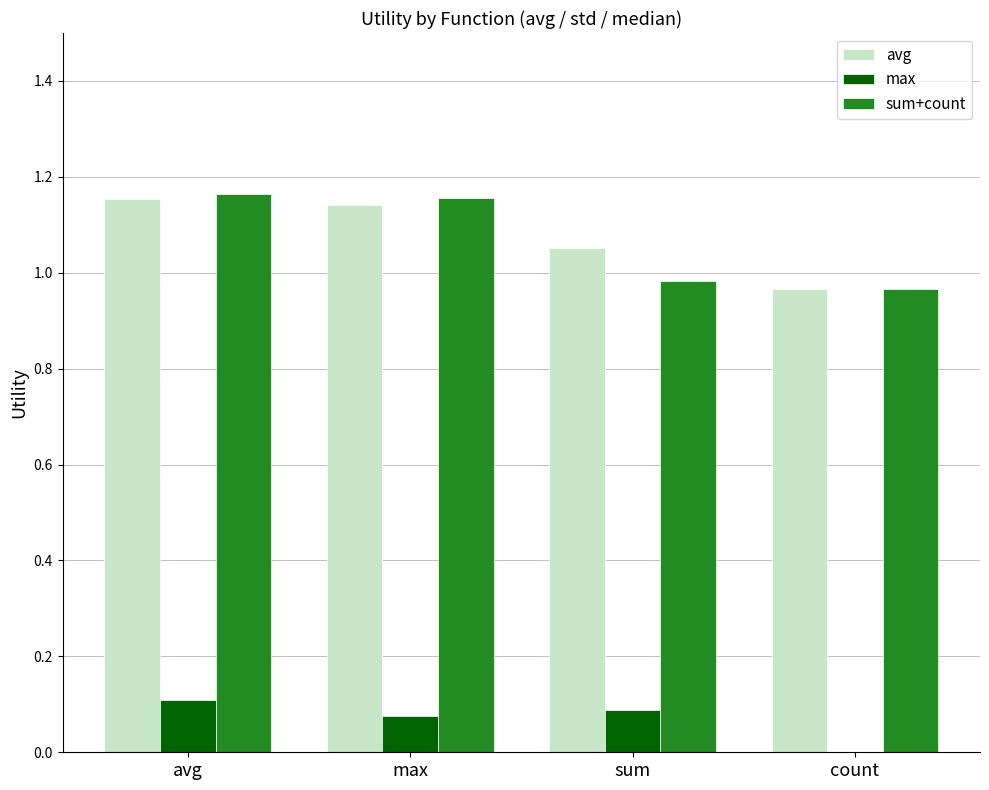

What is the sum of all avg values?

4.3